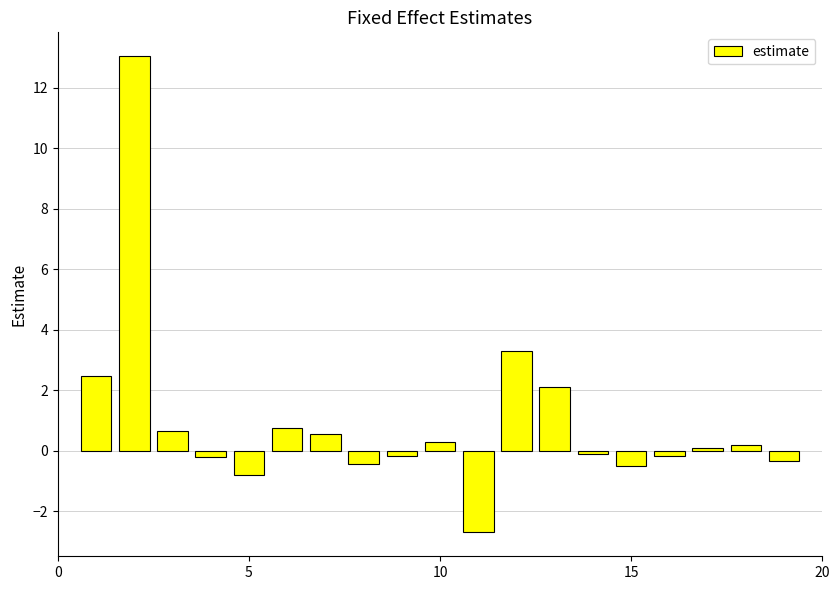

What is the difference between the maximum and minimum values?

15.7